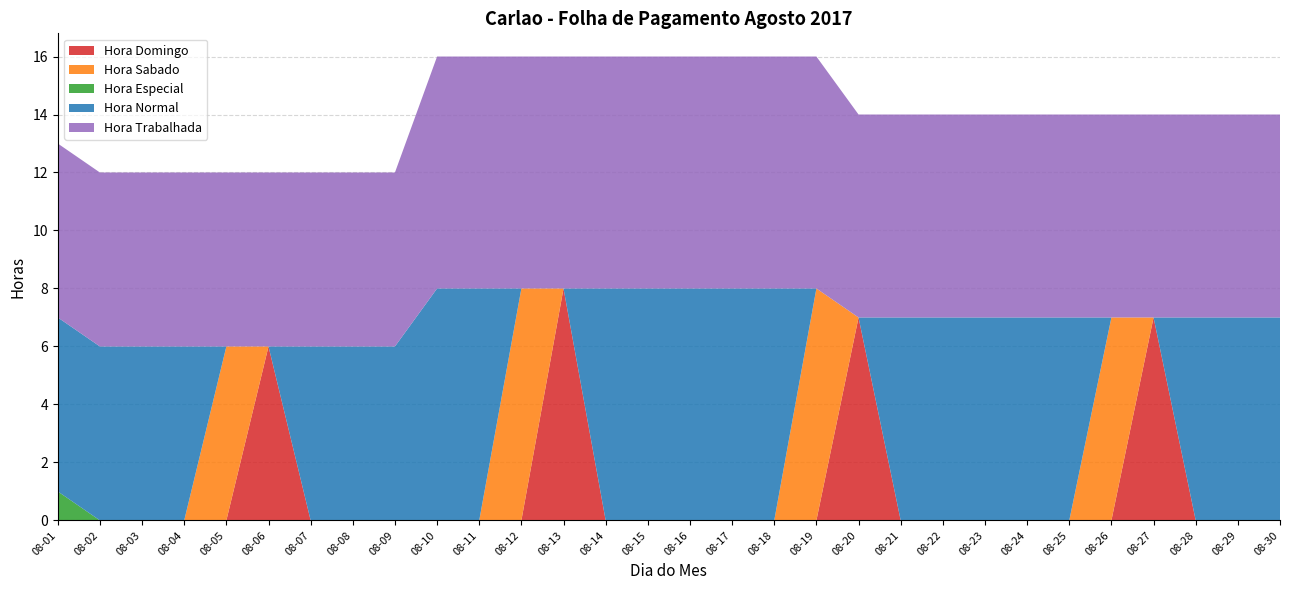

Reading left to right, what are all the values shown in this chart?

Hora Domingo: 08-01=0	08-02=0	08-03=0	08-04=0	08-05=0	08-06=6	08-07=0	08-08=0	08-09=0	08-10=0	08-11=0	08-12=0	08-13=8	08-14=0	08-15=0	08-16=0	08-17=0	08-18=0	08-19=0	08-20=7	08-21=0	08-22=0	08-23=0	08-24=0	08-25=0	08-26=0	08-27=7	08-28=0	08-29=0	08-30=0
Hora Sabado: 08-01=0	08-02=0	08-03=0	08-04=0	08-05=6	08-06=0	08-07=0	08-08=0	08-09=0	08-10=0	08-11=0	08-12=8	08-13=0	08-14=0	08-15=0	08-16=0	08-17=0	08-18=0	08-19=8	08-20=0	08-21=0	08-22=0	08-23=0	08-24=0	08-25=0	08-26=7	08-27=0	08-28=0	08-29=0	08-30=0
Hora Especial: 08-01=1	08-02=0	08-03=0	08-04=0	08-05=0	08-06=0	08-07=0	08-08=0	08-09=0	08-10=0	08-11=0	08-12=0	08-13=0	08-14=0	08-15=0	08-16=0	08-17=0	08-18=0	08-19=0	08-20=0	08-21=0	08-22=0	08-23=0	08-24=0	08-25=0	08-26=0	08-27=0	08-28=0	08-29=0	08-30=0
Hora Normal: 08-01=6	08-02=6	08-03=6	08-04=6	08-05=0	08-06=0	08-07=6	08-08=6	08-09=6	08-10=8	08-11=8	08-12=0	08-13=0	08-14=8	08-15=8	08-16=8	08-17=8	08-18=8	08-19=0	08-20=0	08-21=7	08-22=7	08-23=7	08-24=7	08-25=7	08-26=0	08-27=0	08-28=7	08-29=7	08-30=7
Hora Trabalhada: 08-01=6	08-02=6	08-03=6	08-04=6	08-05=6	08-06=6	08-07=6	08-08=6	08-09=6	08-10=8	08-11=8	08-12=8	08-13=8	08-14=8	08-15=8	08-16=8	08-17=8	08-18=8	08-19=8	08-20=7	08-21=7	08-22=7	08-23=7	08-24=7	08-25=7	08-26=7	08-27=7	08-28=7	08-29=7	08-30=7